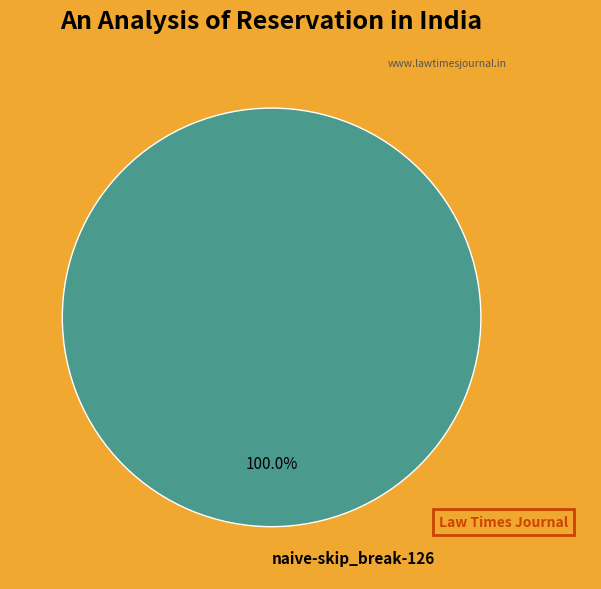

Rank the categories by value from lowest to highest.

naive-skip_break-126